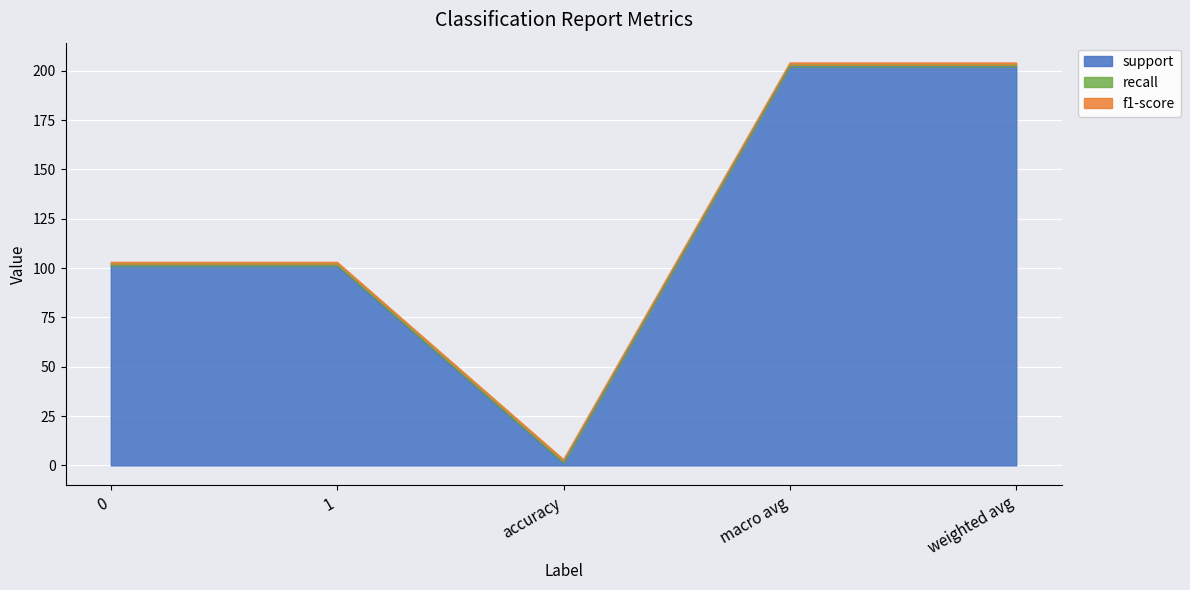

What are all the series names shown in the legend?

support, recall, f1-score